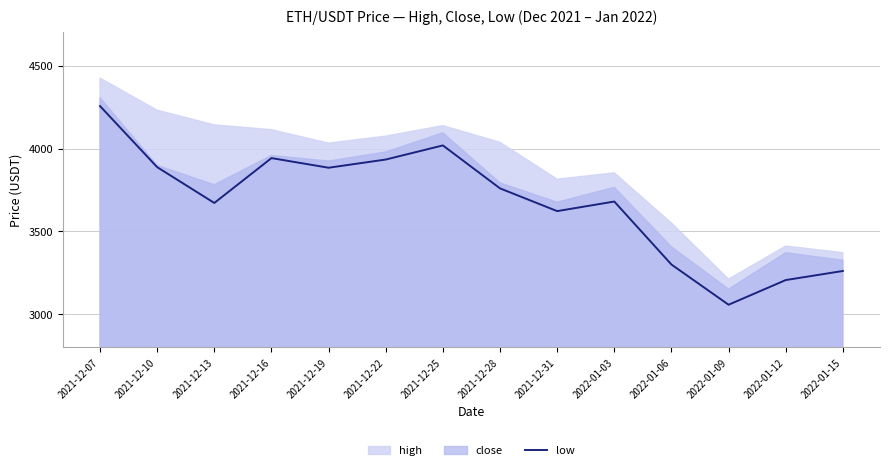

Reading left to right, extract all data points from this chart.

4255.9	3887.4	3671.4	3942.1	3884.0	3933.4	4018.6	3759.4	3622.3	3680.0	3300.0	3057.3	3206.2	3261.0